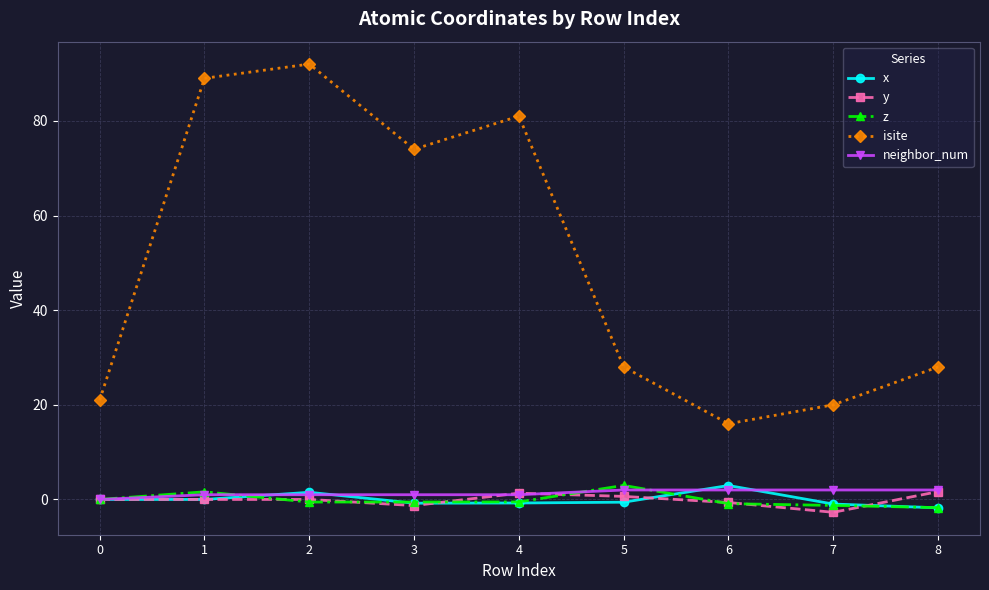

What are all the series names shown in the legend?

x, y, z, isite, neighbor_num